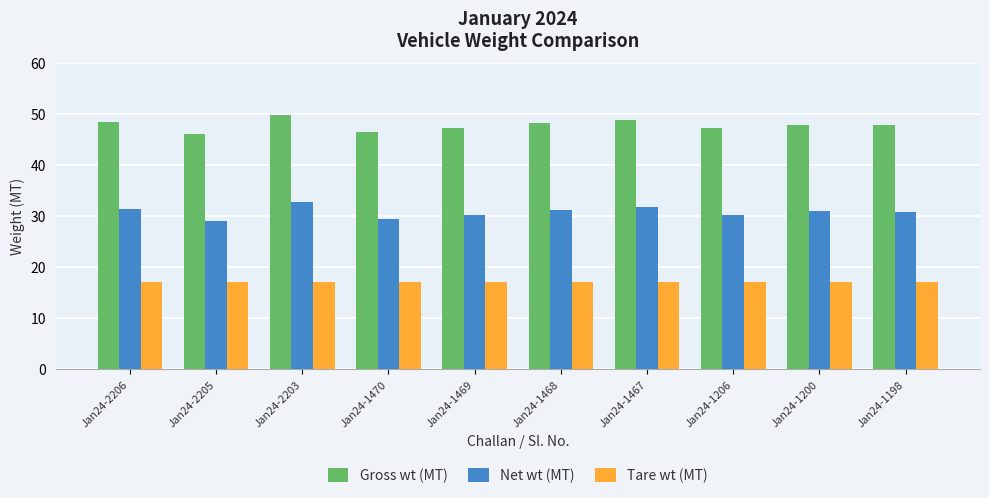

How many bars are there in total?

30